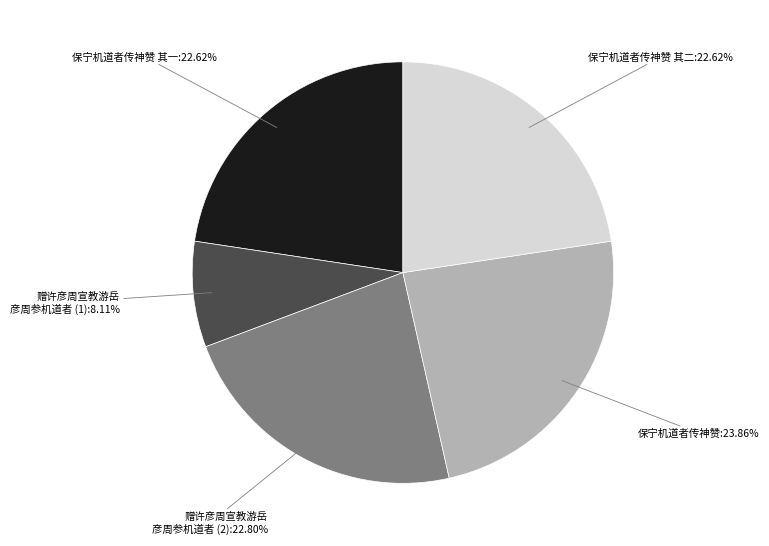

Does any single category account for the majority?

No